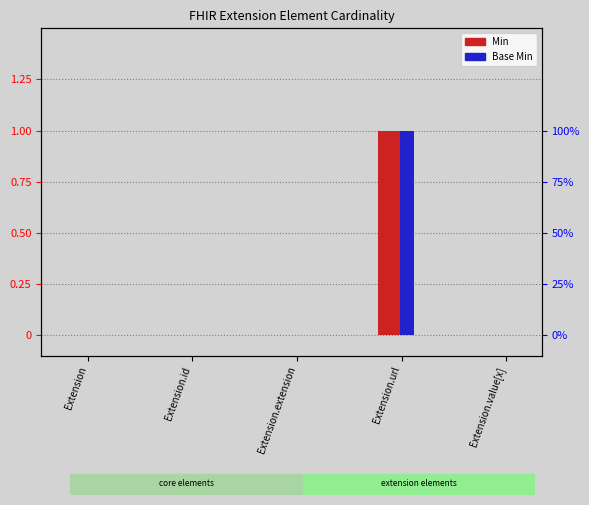

Reading left to right, list all the values displayed in this chart.

Min: Extension=0	Extension.id=0	Extension.extension=0	Extension.url=1	Extension.value[x]=0
Base Min: Extension=0	Extension.id=0	Extension.extension=0	Extension.url=1	Extension.value[x]=0